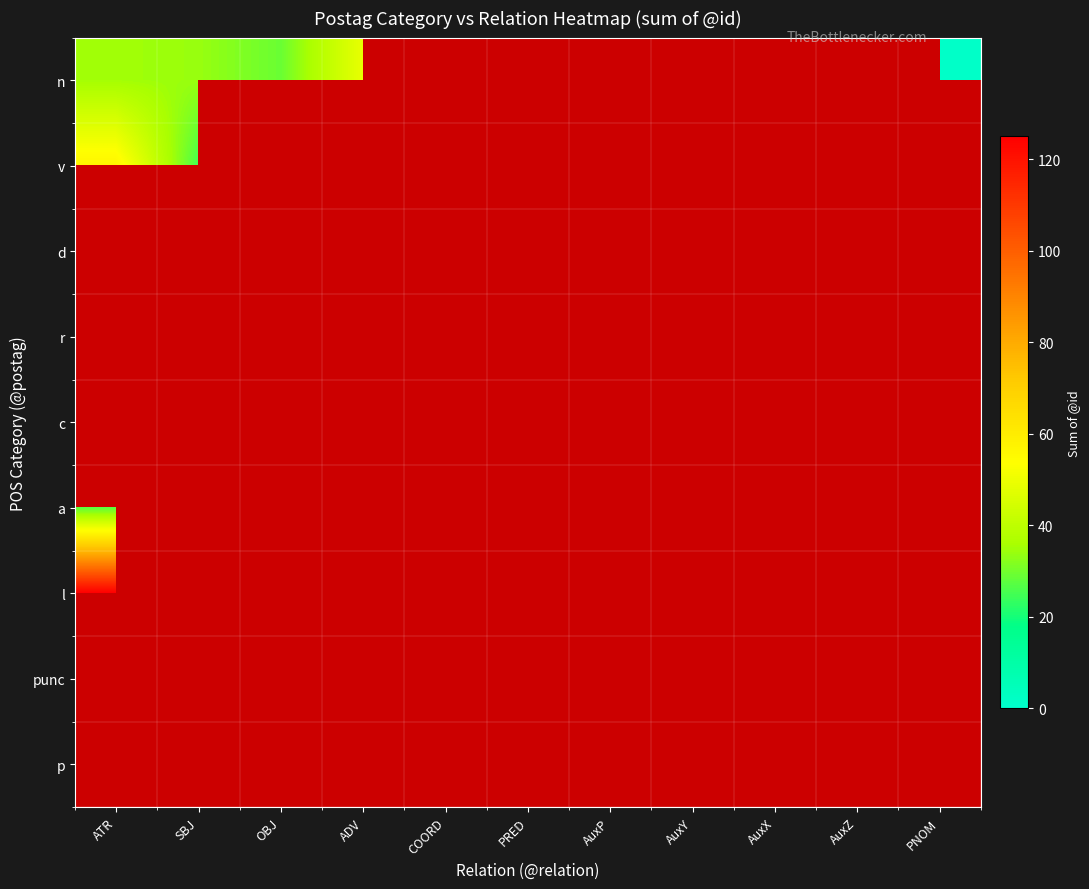

What is the greatest value displayed?

125.0